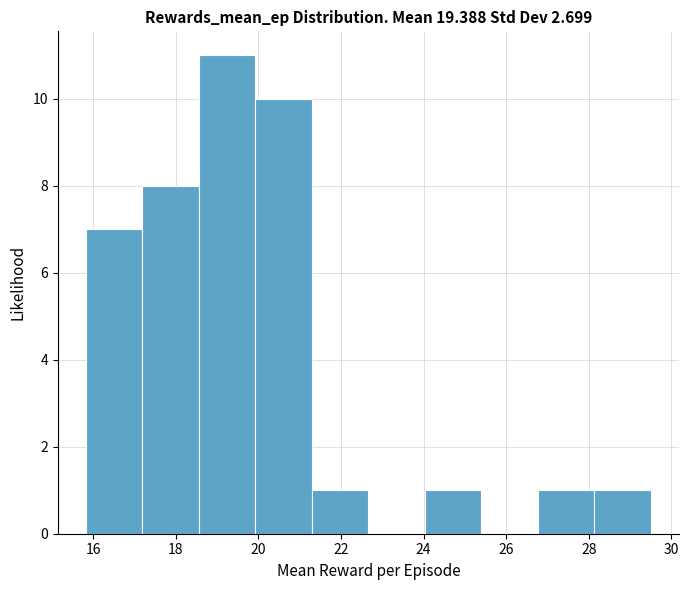

Over which range of the x-axis is the bar tallest?

18.6 to 20.0